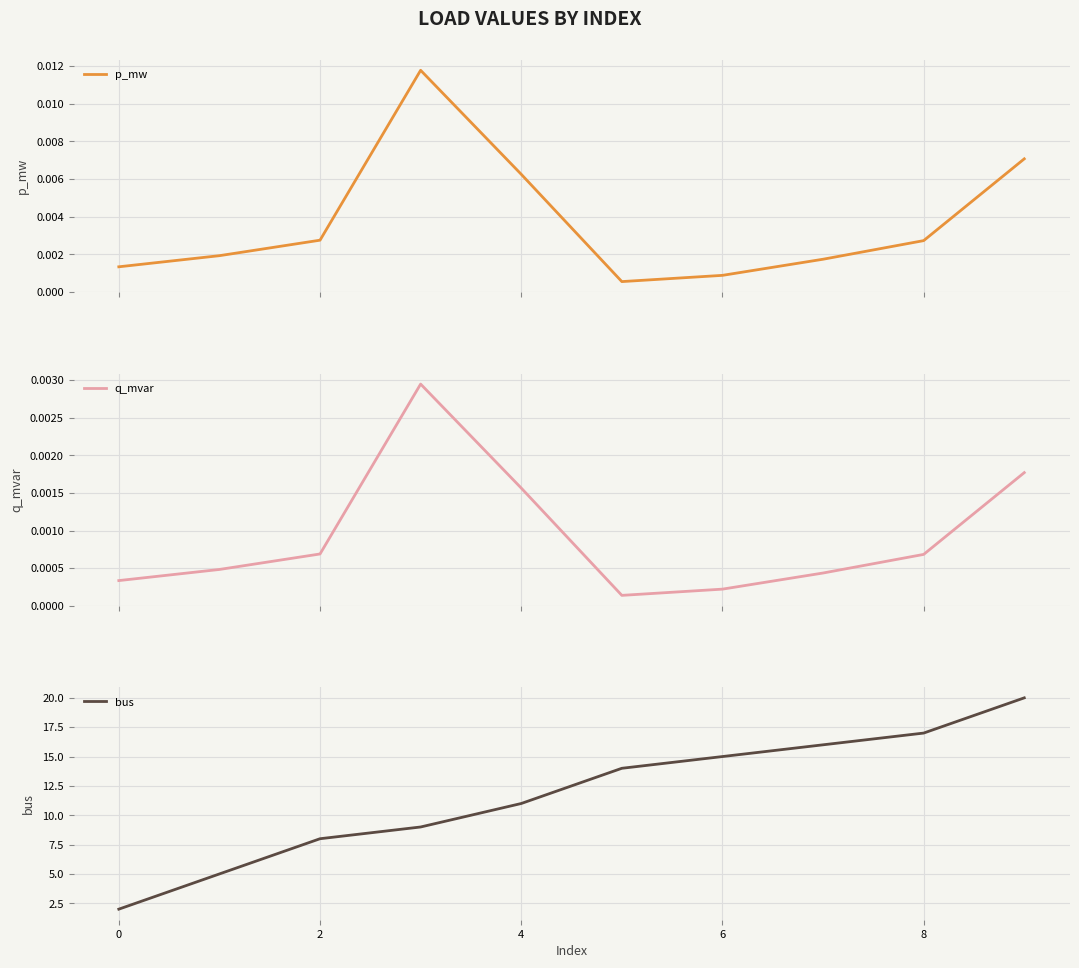

Is this an area chart (filled region under the line)?

No